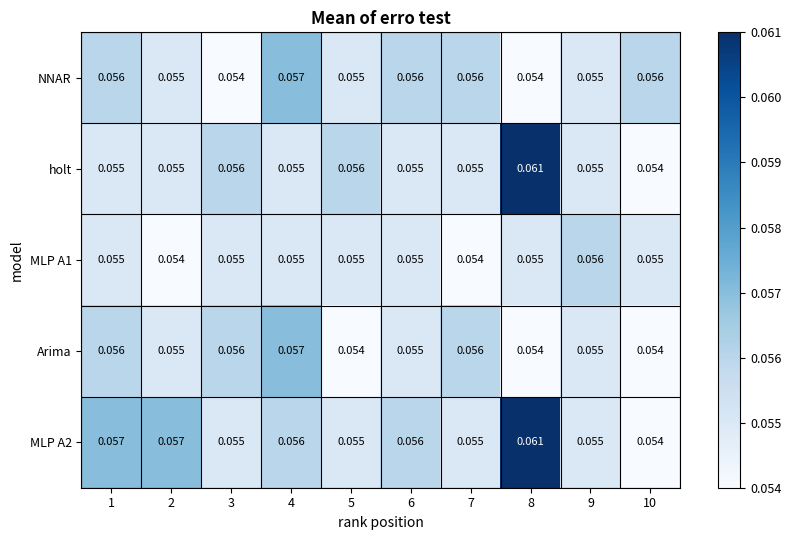

At how many categories does at least one series exceed 0?

10